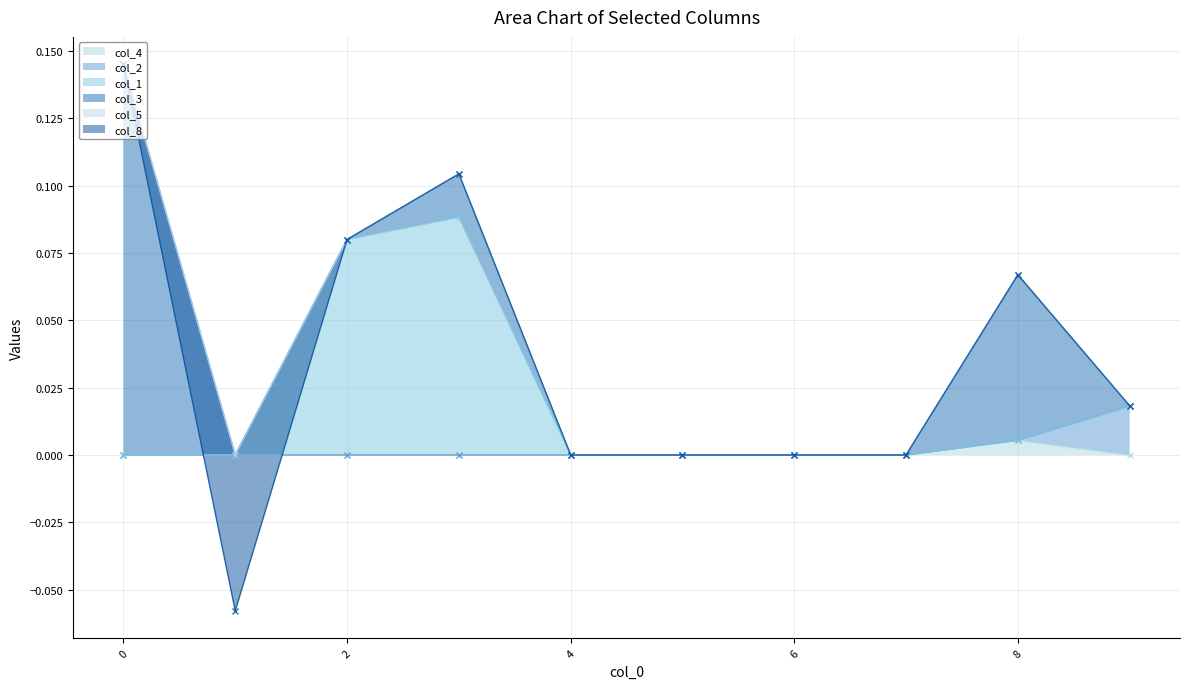

How many interior local valleys does the col_5_line series have?

1